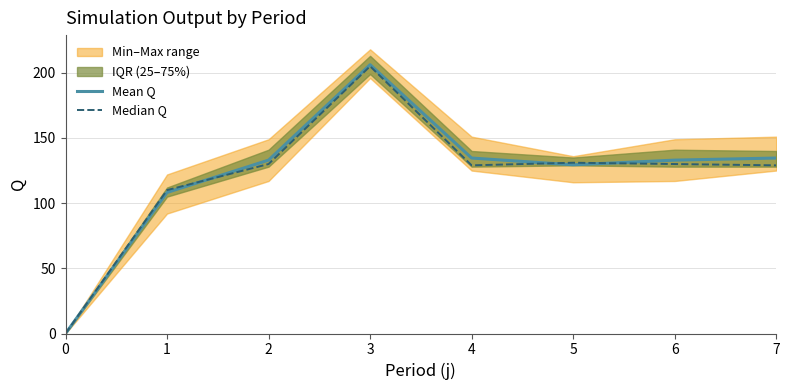

Reading left to right, what are all the values shown in this chart?

Mean Q: 0=0.0	1=108.2	2=133.0	3=206.2	4=134.6	5=129.4	6=133.0	7=134.6
Median Q: 0=0.0	1=110.0	2=130.0	3=205.0	4=129.0	5=131.0	6=130.0	7=129.0